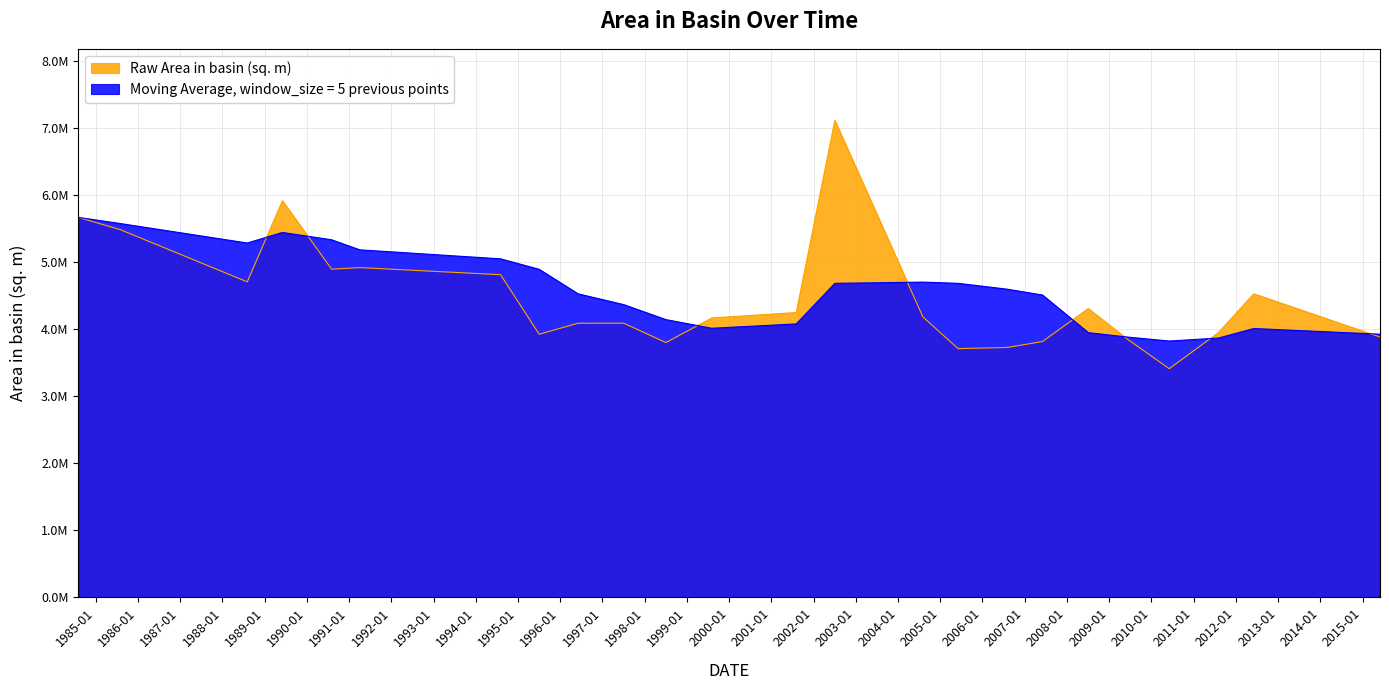

What is the label of the 17th point from the left?

2006-08-04